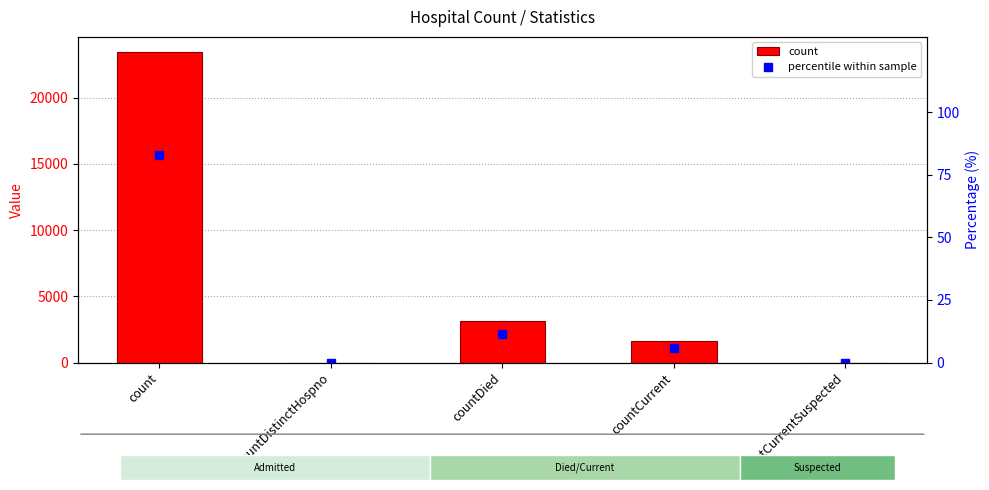

Which series has the largest total across all categories?

count